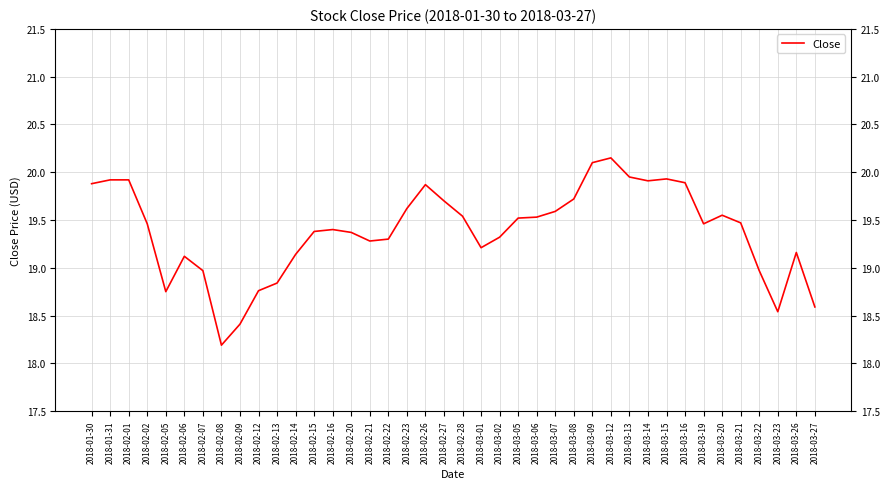

What is the sum of all values?

775.4